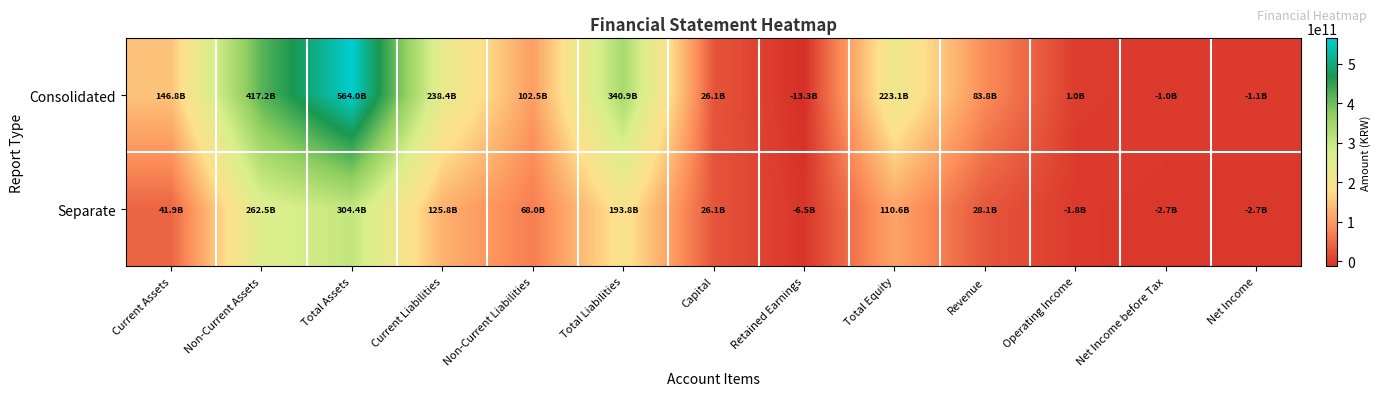

List the series in order of their peak value, highest first.

Consolidated, Separate